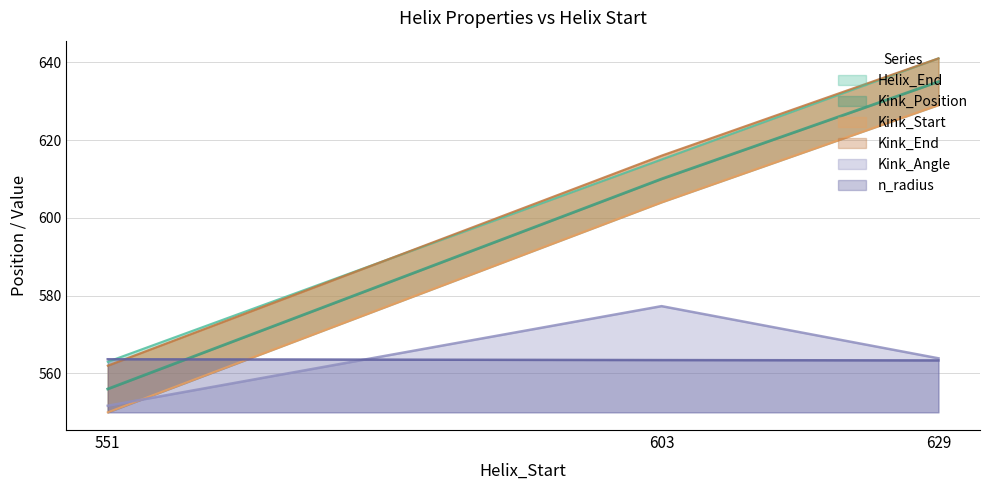

Does the chart display data point markers on the line(s)?

No